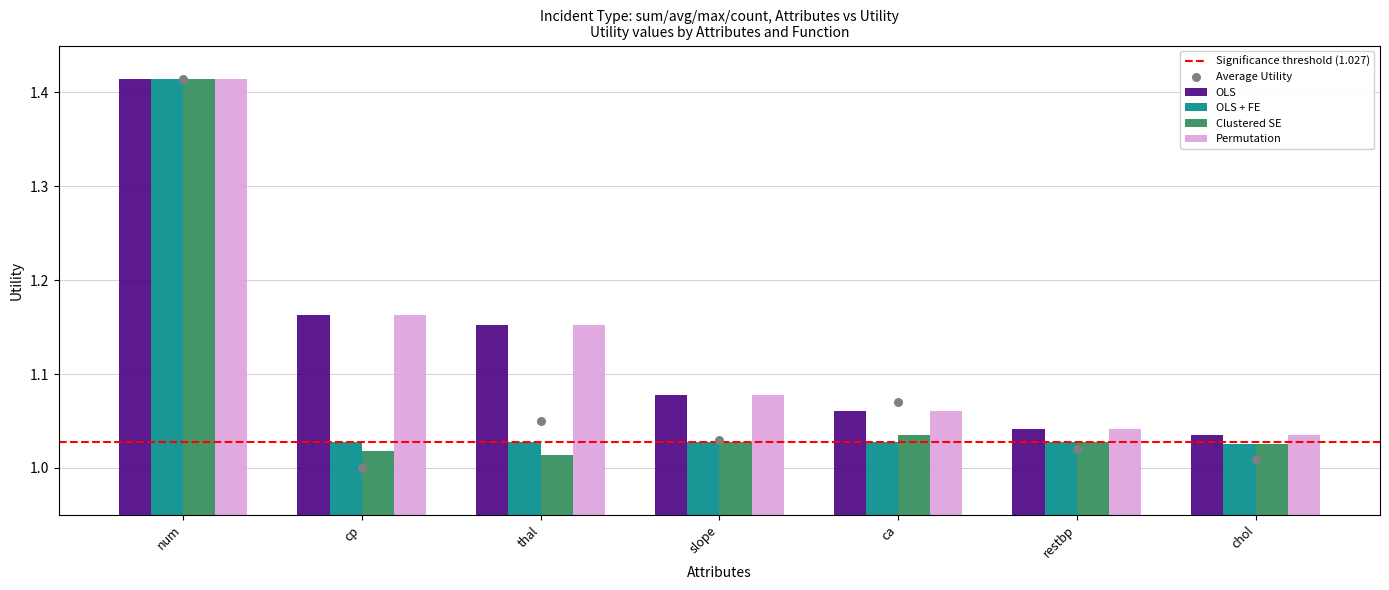

At which category is the sum across all series the highest?

num